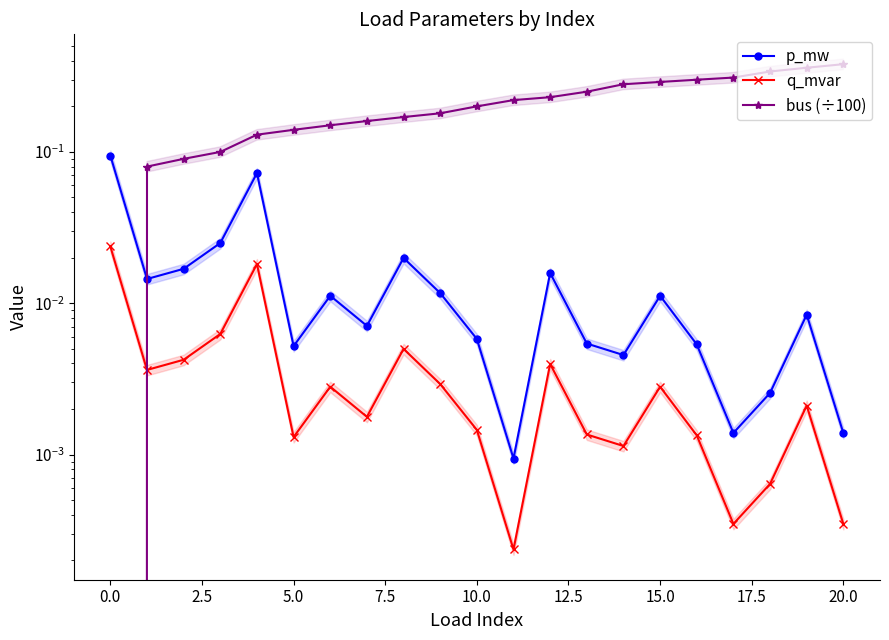

How many distinct data groups are displayed?

3